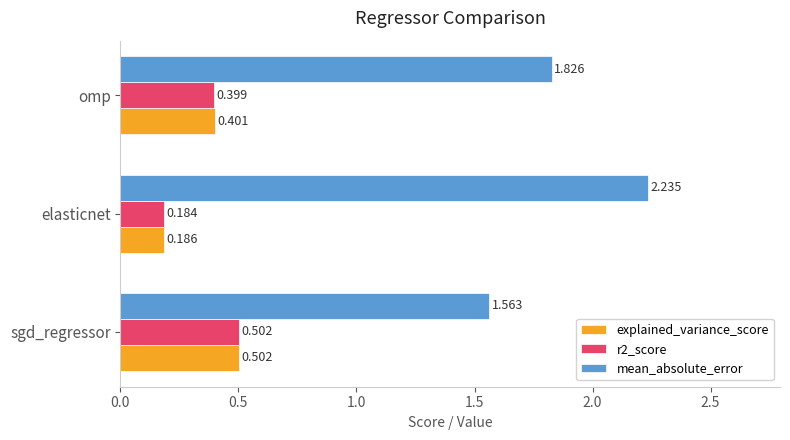

List the labels in order of r2_score value, largest first.

sgd_regressor, omp, elasticnet